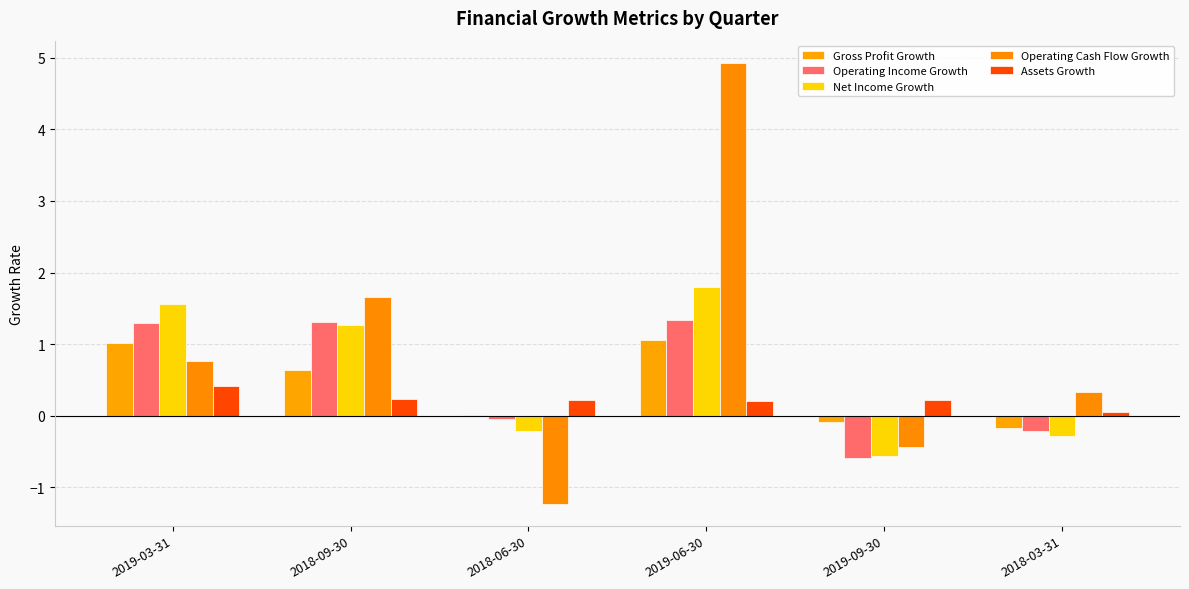

List the series in order of their peak value, lowest first.

Assets Growth, Gross Profit Growth, Operating Income Growth, Net Income Growth, Operating Cash Flow Growth